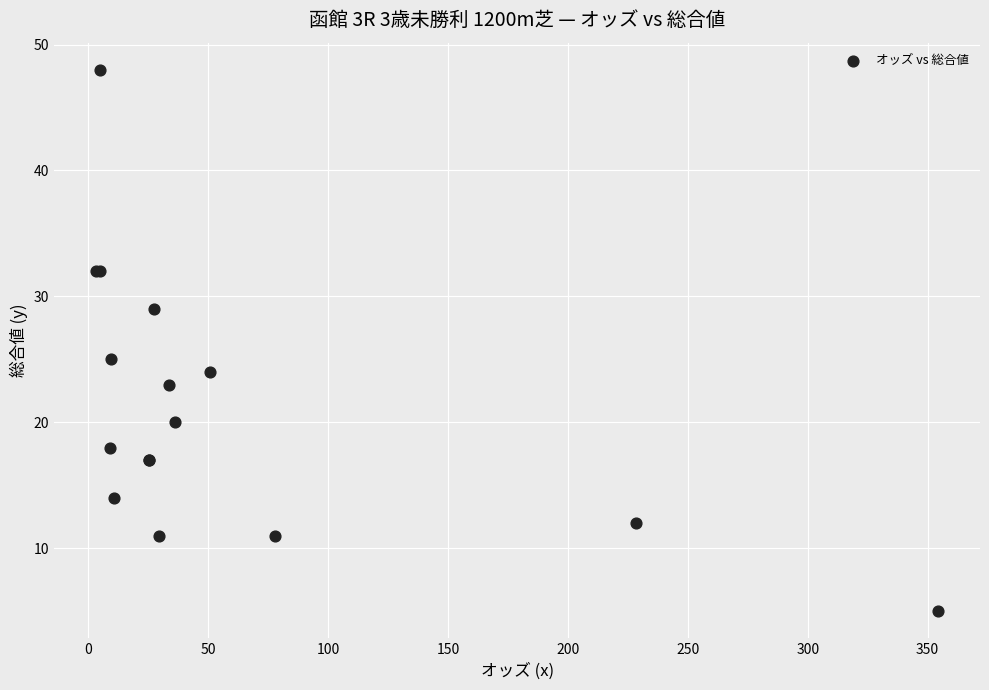

What Y value in the scatter plot is closest to 26?

25